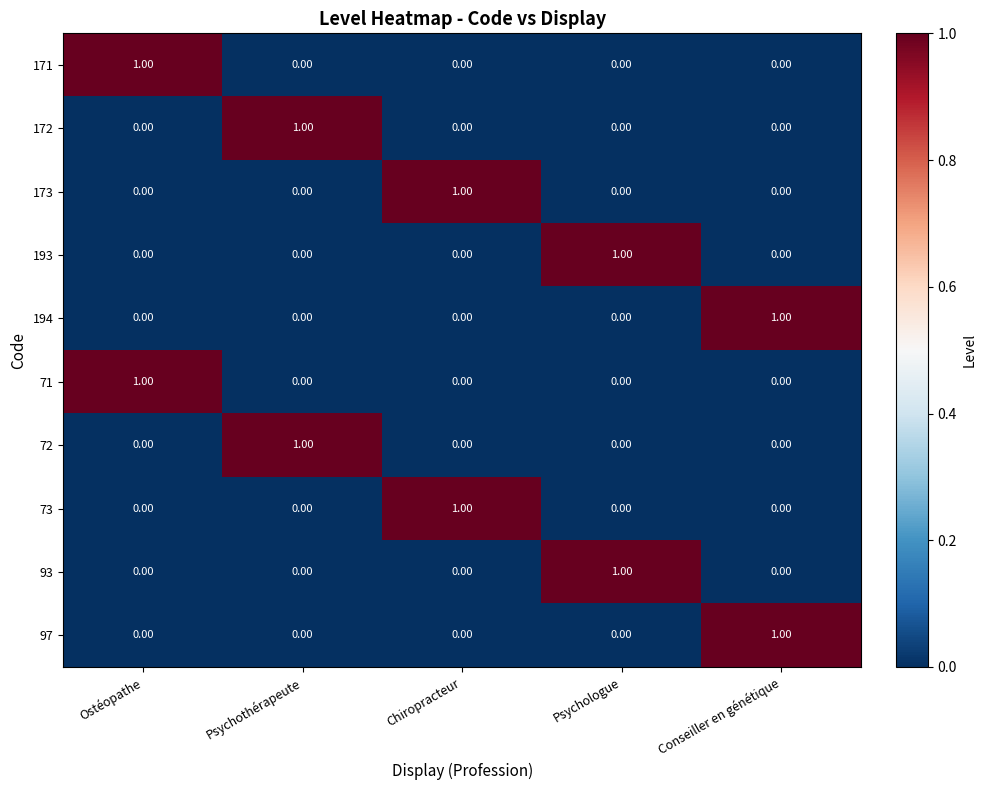

At which label does 71 reach its peak?

Ostéopathe